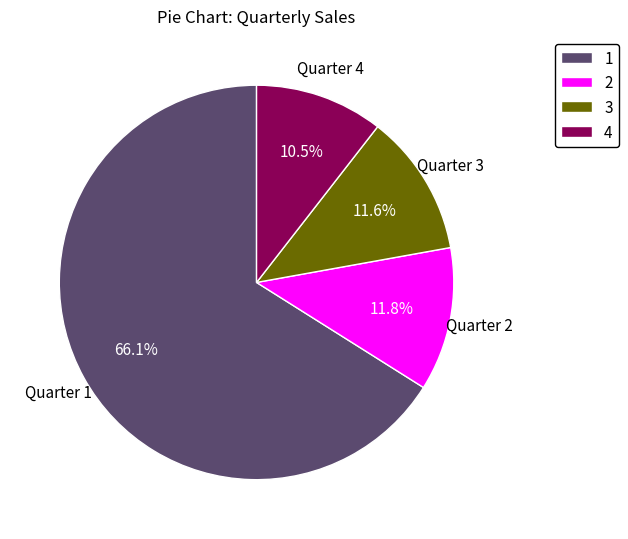

Which category has the smallest portion of the pie?

Quarter 4